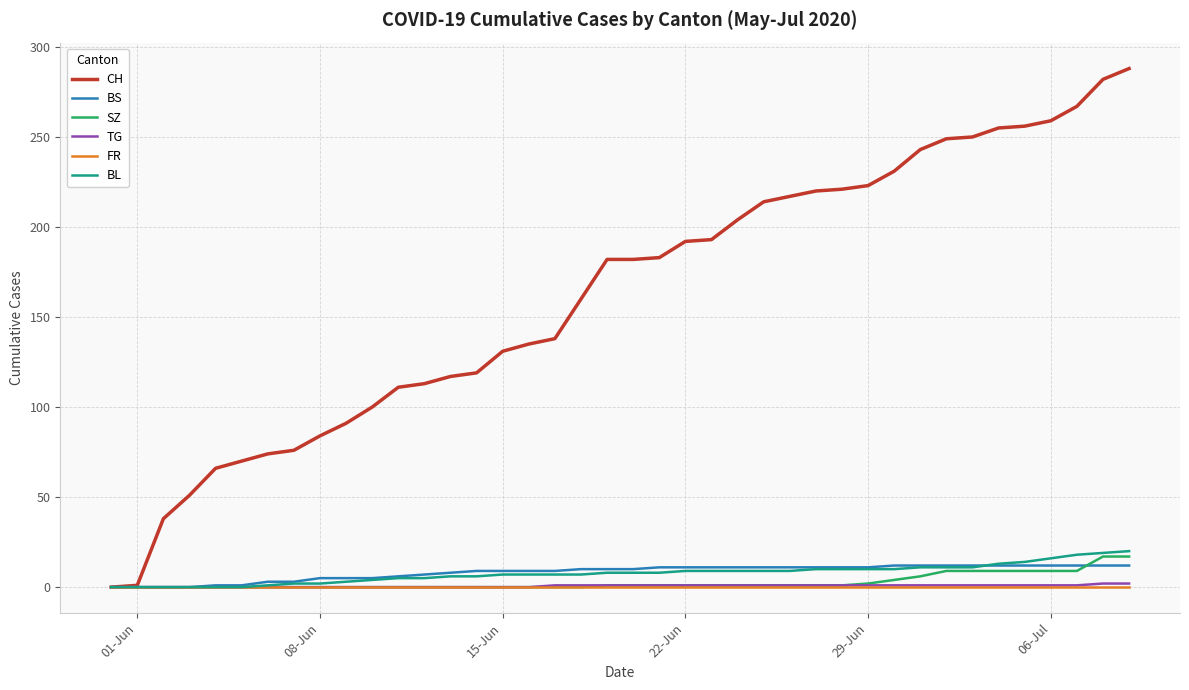

Which series has the widest spread of values?

CH